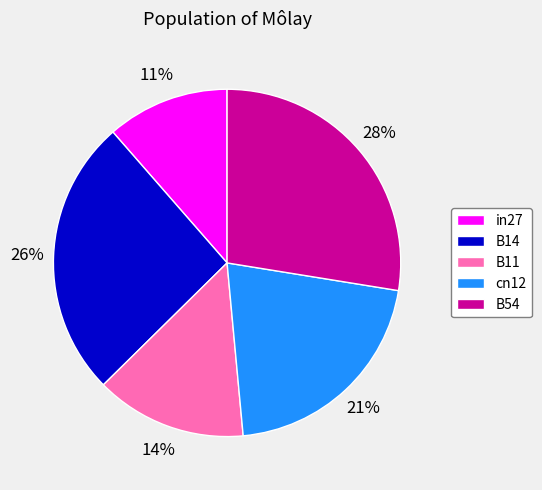

Which category has the smallest portion of the pie?

in27